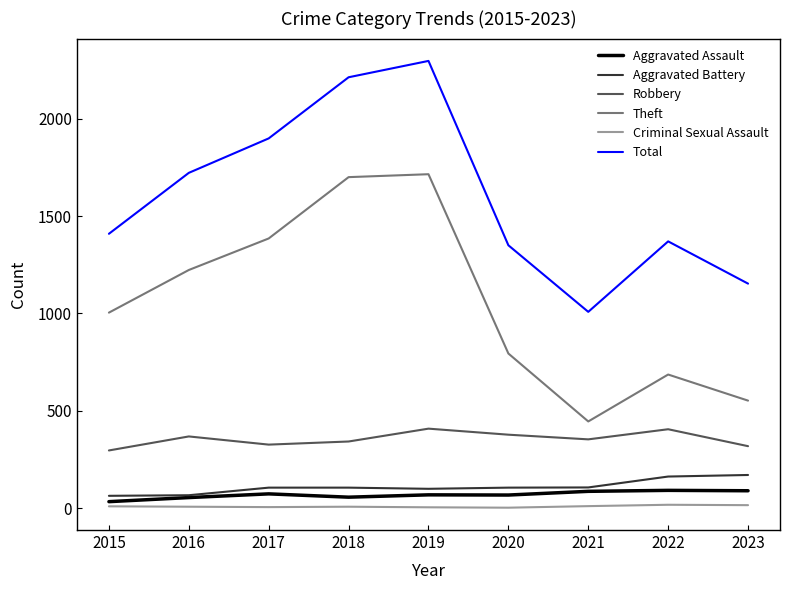

True or false: Total and Robbery intersect in this chart.

False